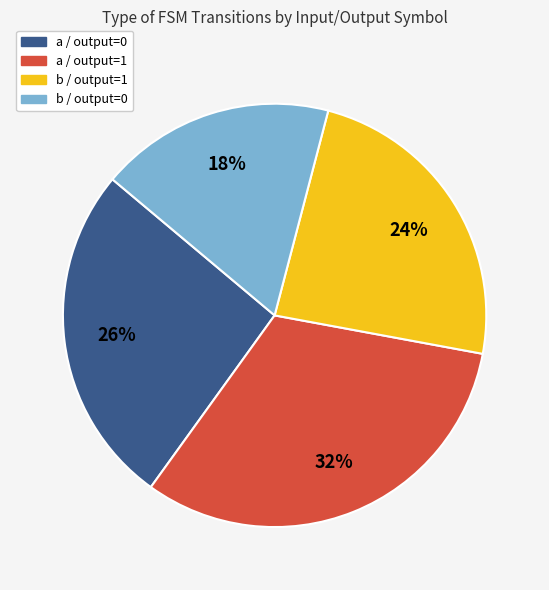

Is b / output=0 the majority of the pie?

No